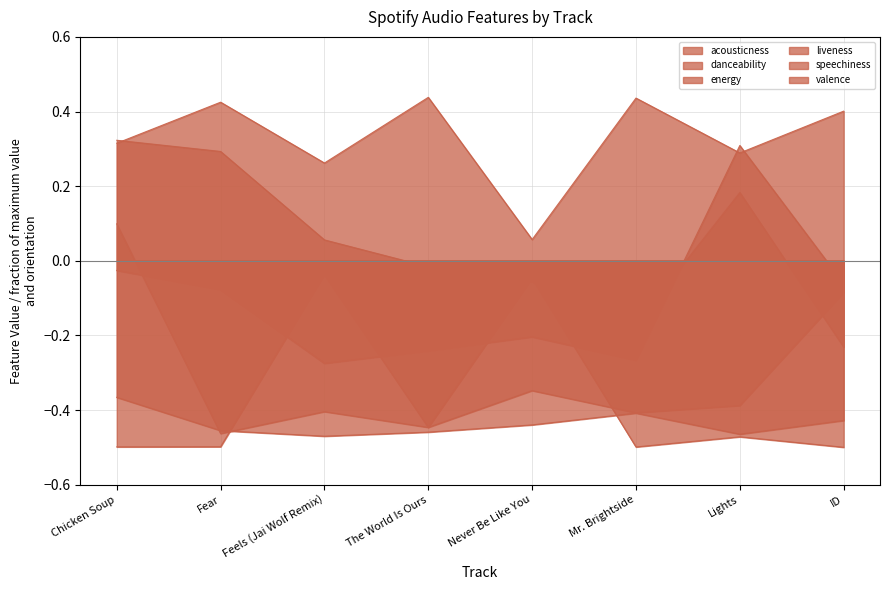

Reading left to right, extract all data points from this chart.

acousticness: -0.5	-0.5	-0.0	-0.4	-0.0	-0.5	-0.5	-0.5
danceability: 0.3	0.3	0.1	-0.0	-0.1	-0.2	0.2	-0.2
energy: 0.3	0.4	0.3	0.4	0.1	0.4	0.3	0.4
liveness: 0.1	-0.5	-0.4	-0.4	-0.3	-0.4	-0.4	-0.1
speechiness: -0.4	-0.5	-0.5	-0.5	-0.4	-0.4	-0.5	-0.4
valence: -0.0	-0.1	-0.3	-0.2	-0.2	-0.3	0.3	-0.1